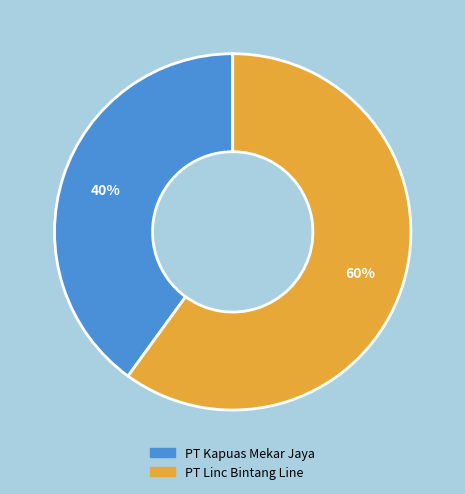

Which category has the biggest portion of the pie?

PT Linc Bintang Line